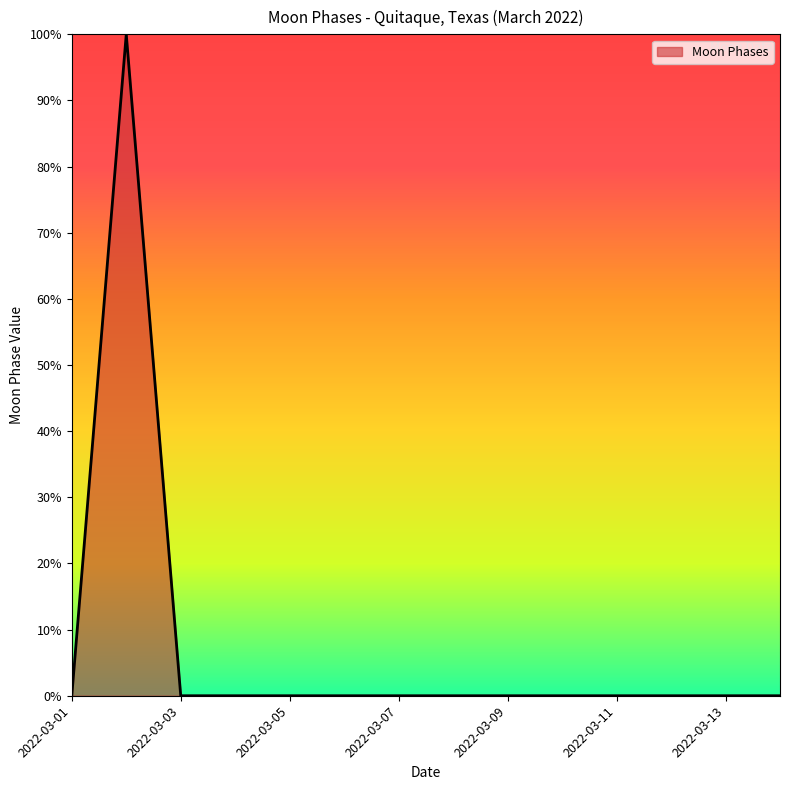

Is this an area chart (filled region under the line)?

Yes